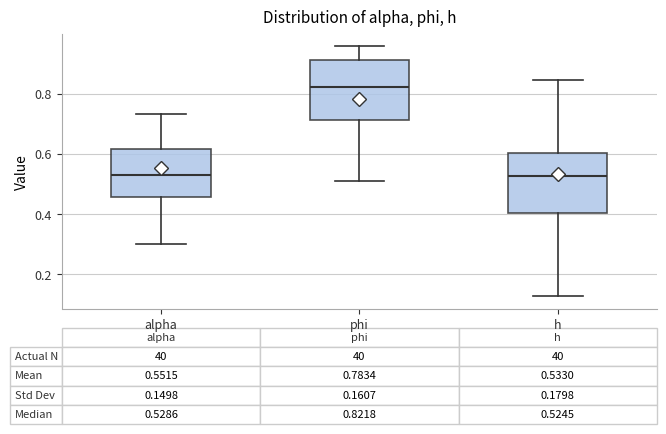

Which box has the highest median line?

phi